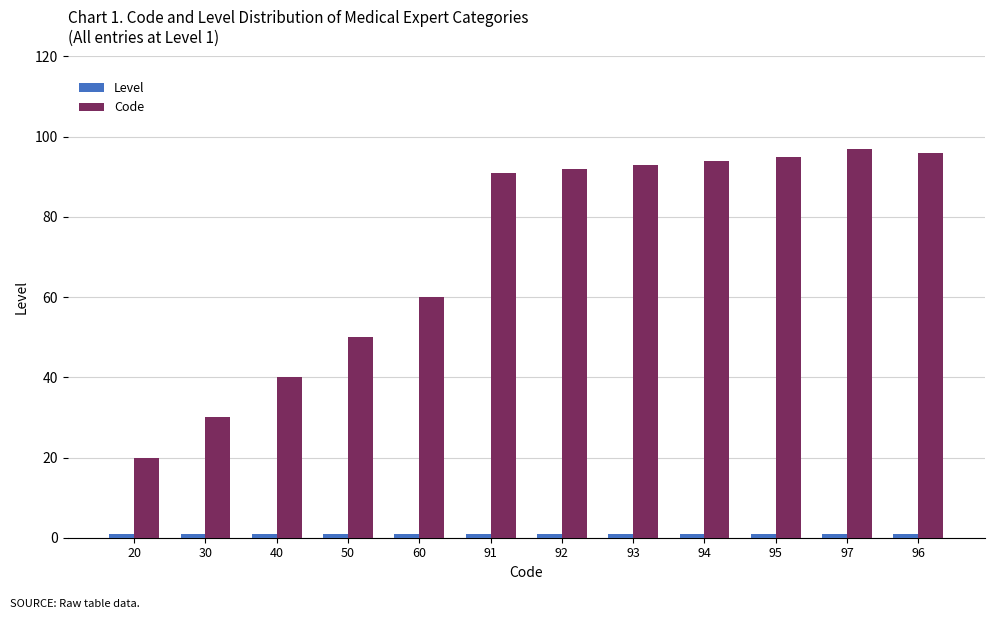

How many data points does each series have?

12